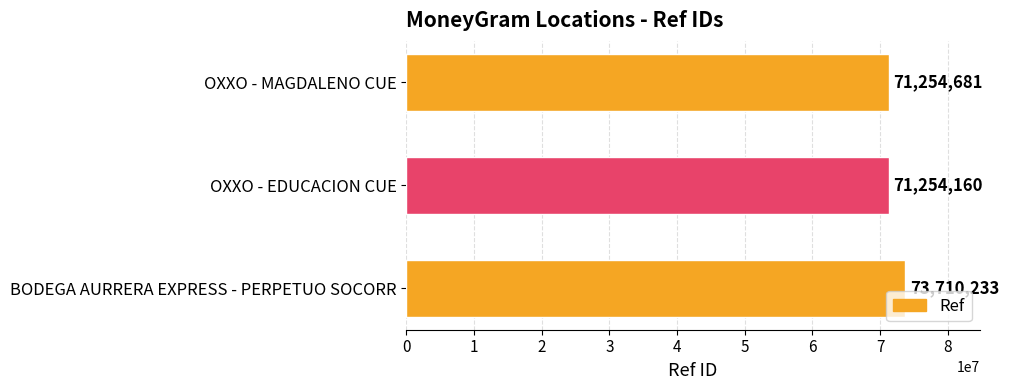

Rank the categories by value from highest to lowest.

BODEGA AURRERA EXPRESS - PERPETUO SOCORR, OXXO - MAGDALENO CUE, OXXO - EDUCACION CUE